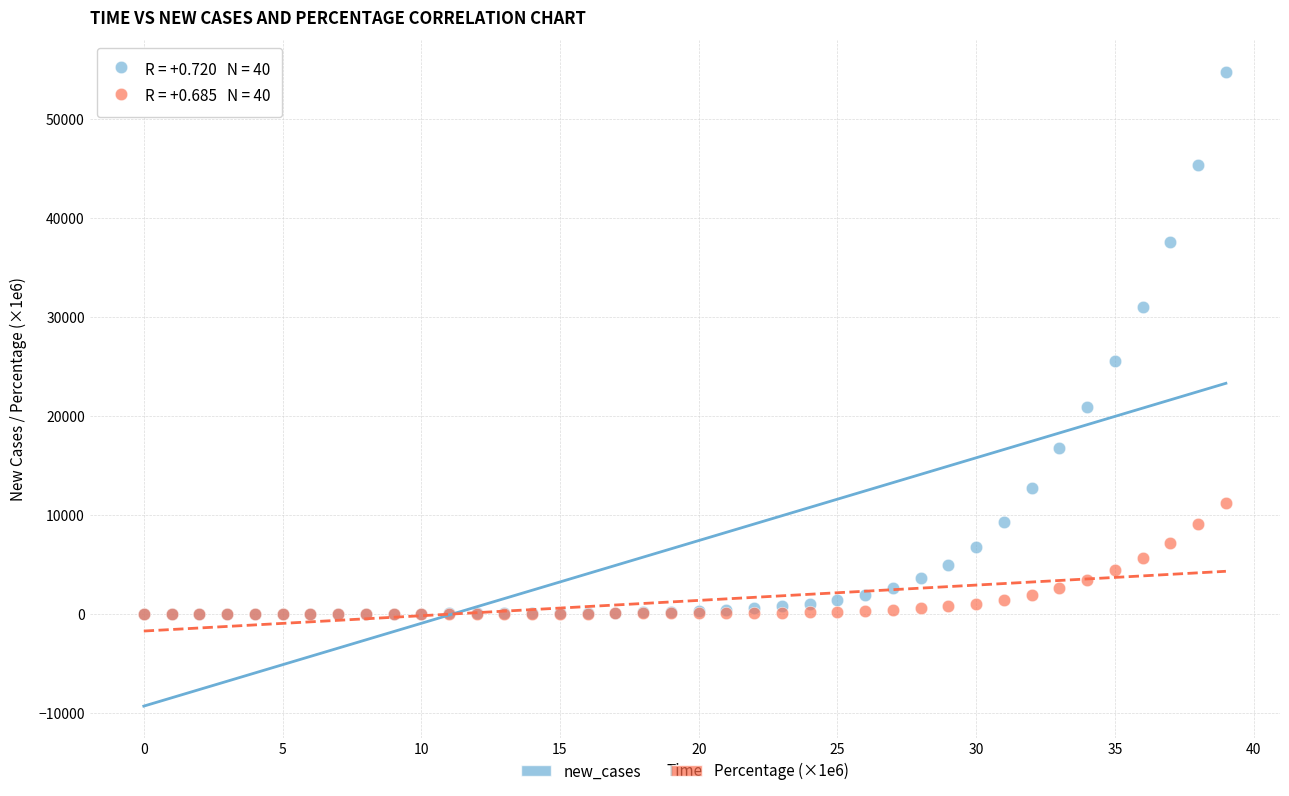

Which series has the widest spread of Y values?

new_cases